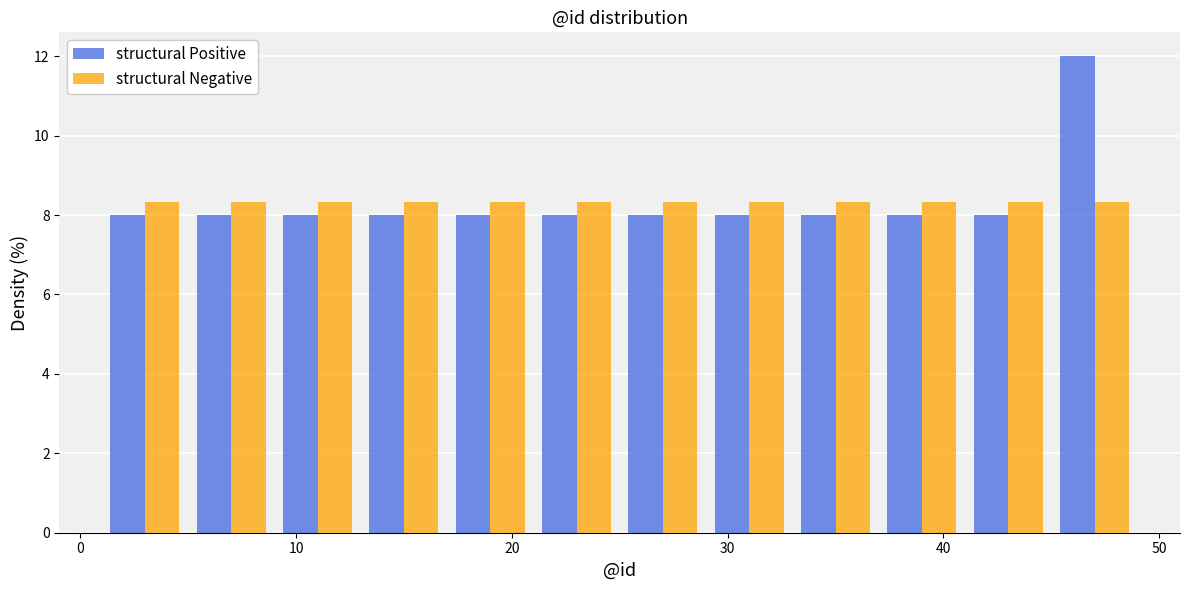

What is the height of the structural Negative bar covering 1 to 5 on the x-axis? The values are not printed on the chart, so give them approximately, as read against the axis.

8.4